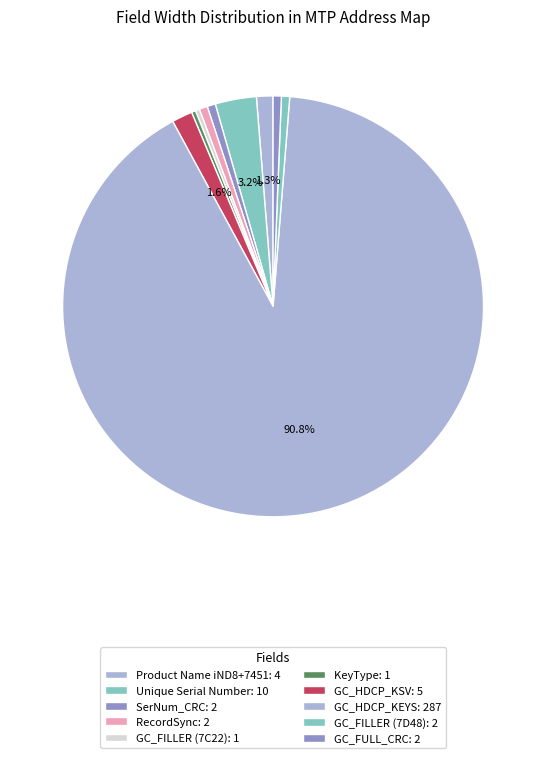

How many segments does this pie chart have?

10